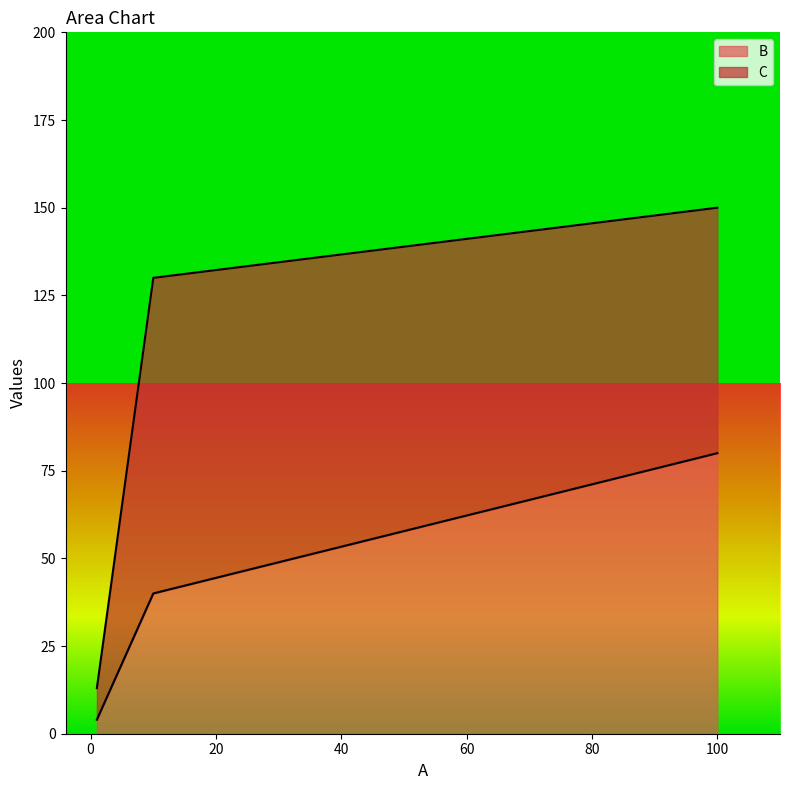

What is the minimum value for B?

4